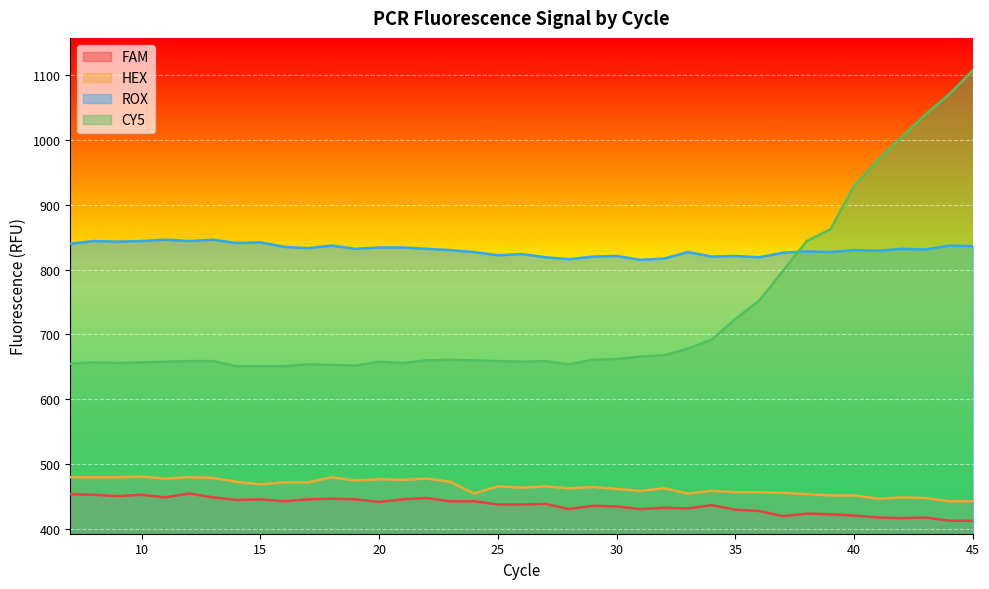

At which category is the sum across all series the highest?

45